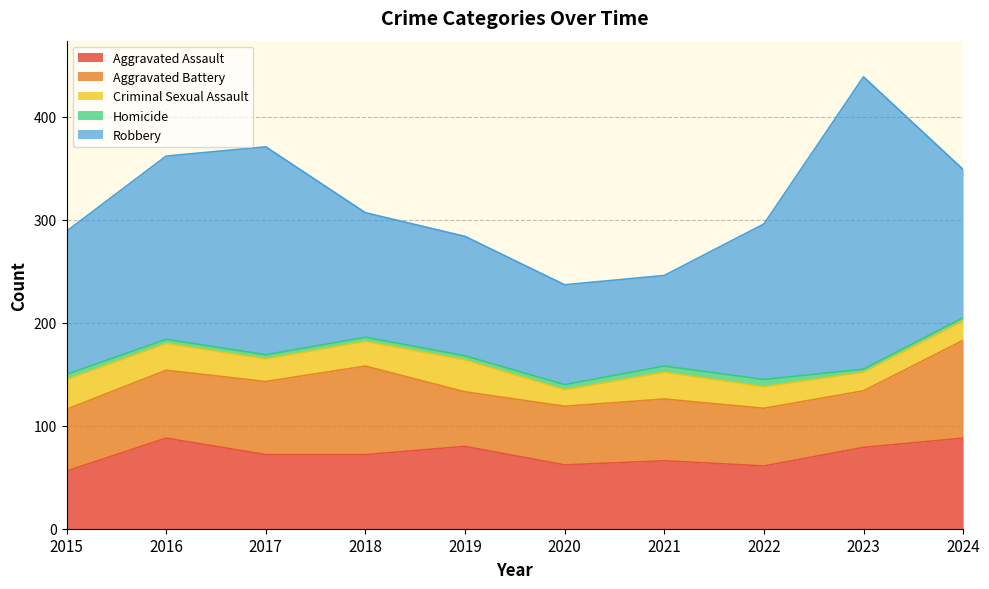

Reading right to left, list all the values displayed in this chart.

Aggravated Assault: 2024=88	2023=79	2022=61	2021=66	2020=62	2019=80	2018=72	2017=72	2016=88	2015=56
Aggravated Battery: 2024=95	2023=55	2022=56	2021=60	2020=57	2019=53	2018=86	2017=71	2016=66	2015=60
Criminal Sexual Assault: 2024=19	2023=18	2022=21	2021=26	2020=16	2019=31	2018=24	2017=22	2016=26	2015=29
Homicide: 2024=3	2023=3	2022=7	2021=6	2020=5	2019=4	2018=4	2017=4	2016=4	2015=5
Robbery: 2024=144	2023=284	2022=151	2021=88	2020=97	2019=116	2018=121	2017=202	2016=178	2015=139